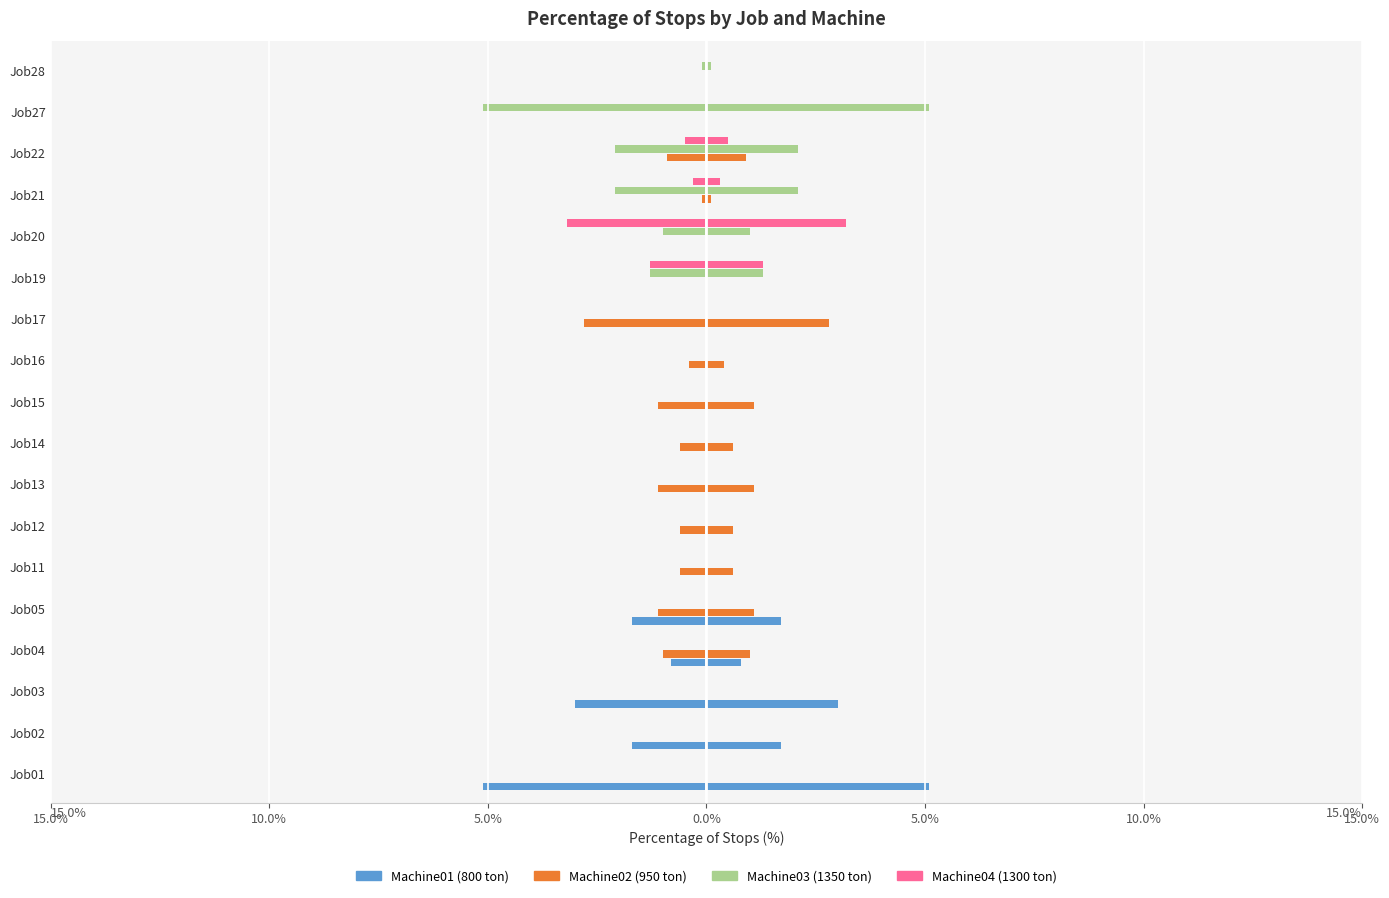

How many bars are there in each group?

4